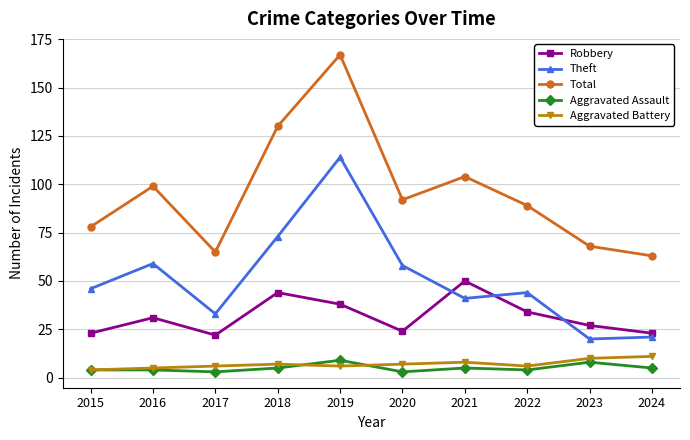

Which series changed the most between 2020 and 2021?

Robbery